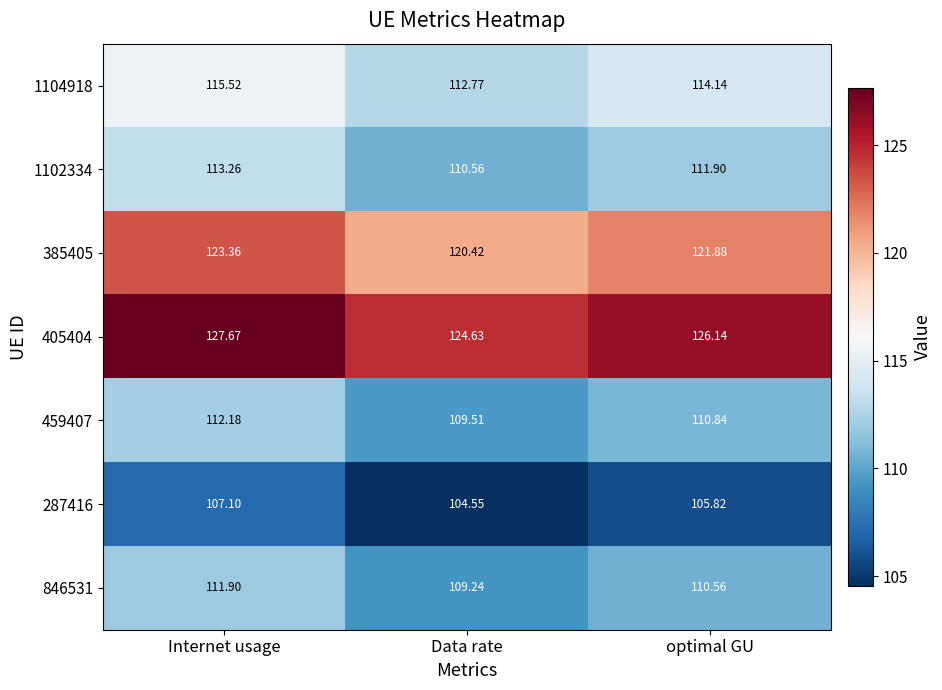

Where is 287416 nearest to the value 105?

Data rate